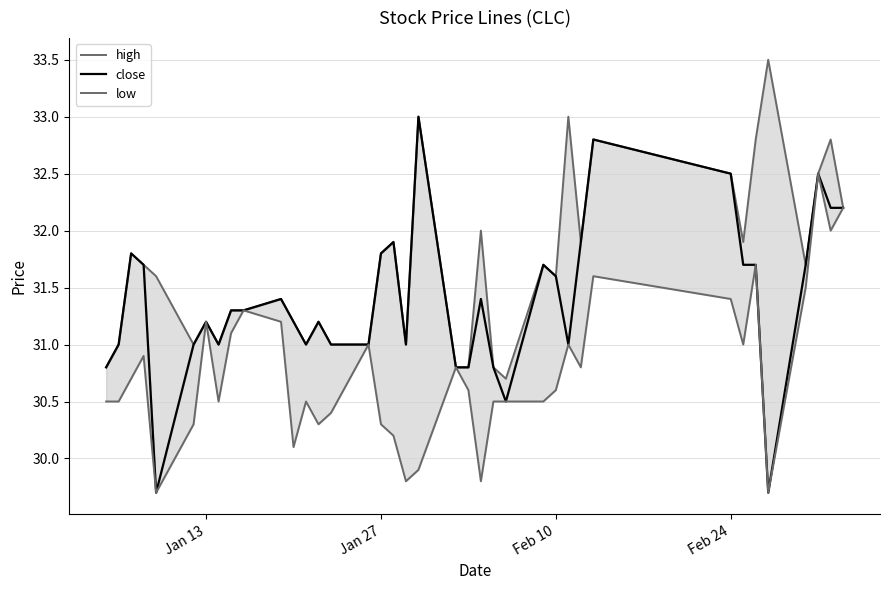

What is the maximum value shown in the chart?

33.5